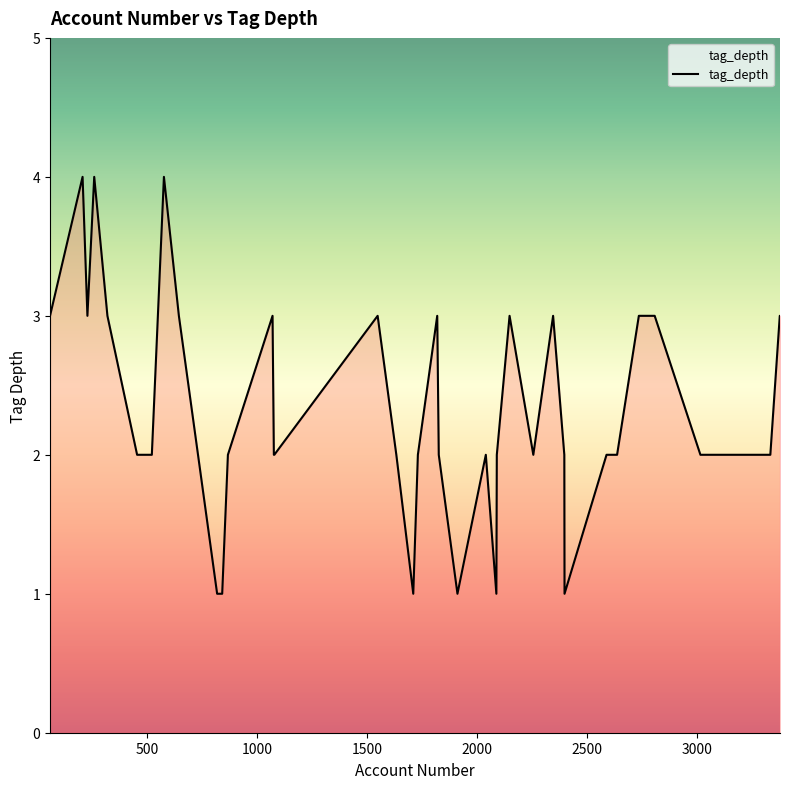

What is the greatest value displayed?

4